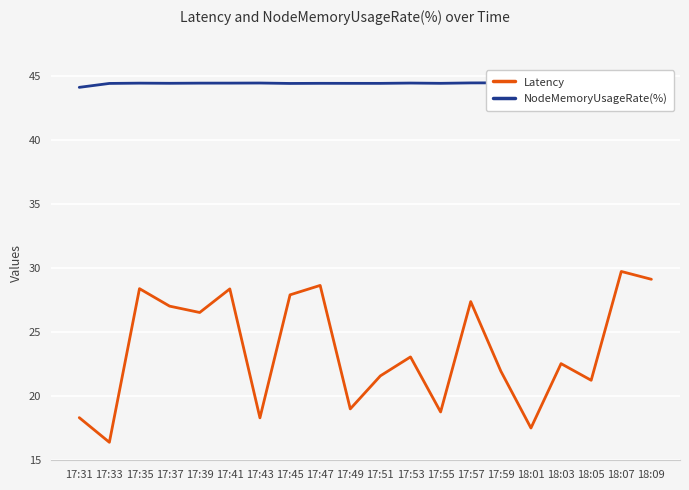

Reading left to right, what are all the values shown in this chart?

Latency: 17:31=18.3	17:33=16.4	17:35=28.4	17:37=27.0	17:39=26.5	17:41=28.4	17:43=18.3	17:45=27.9	17:47=28.6	17:49=19.0	17:51=21.6	17:53=23.0	17:55=18.7	17:57=27.4	17:59=21.9	18:01=17.5	18:03=22.5	18:05=21.2	18:07=29.7	18:09=29.1
NodeMemoryUsageRate(%): 17:31=44.1	17:33=44.4	17:35=44.4	17:37=44.4	17:39=44.4	17:41=44.4	17:43=44.5	17:45=44.4	17:47=44.4	17:49=44.4	17:51=44.4	17:53=44.5	17:55=44.4	17:57=44.5	17:59=44.5	18:01=44.5	18:03=44.5	18:05=44.4	18:07=44.5	18:09=44.4